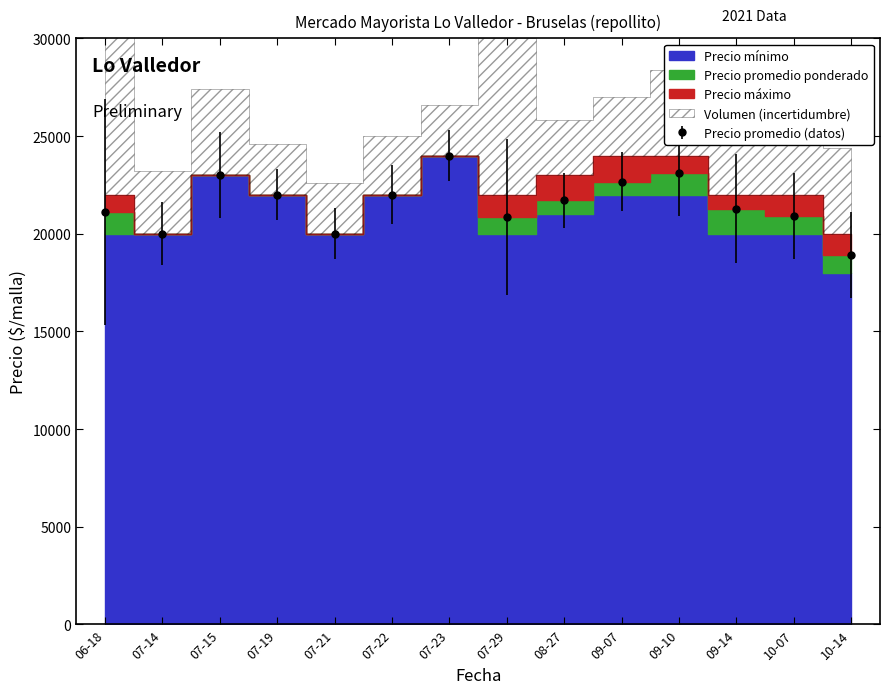

What is the label of the 13th point from the left?

2021-10-07